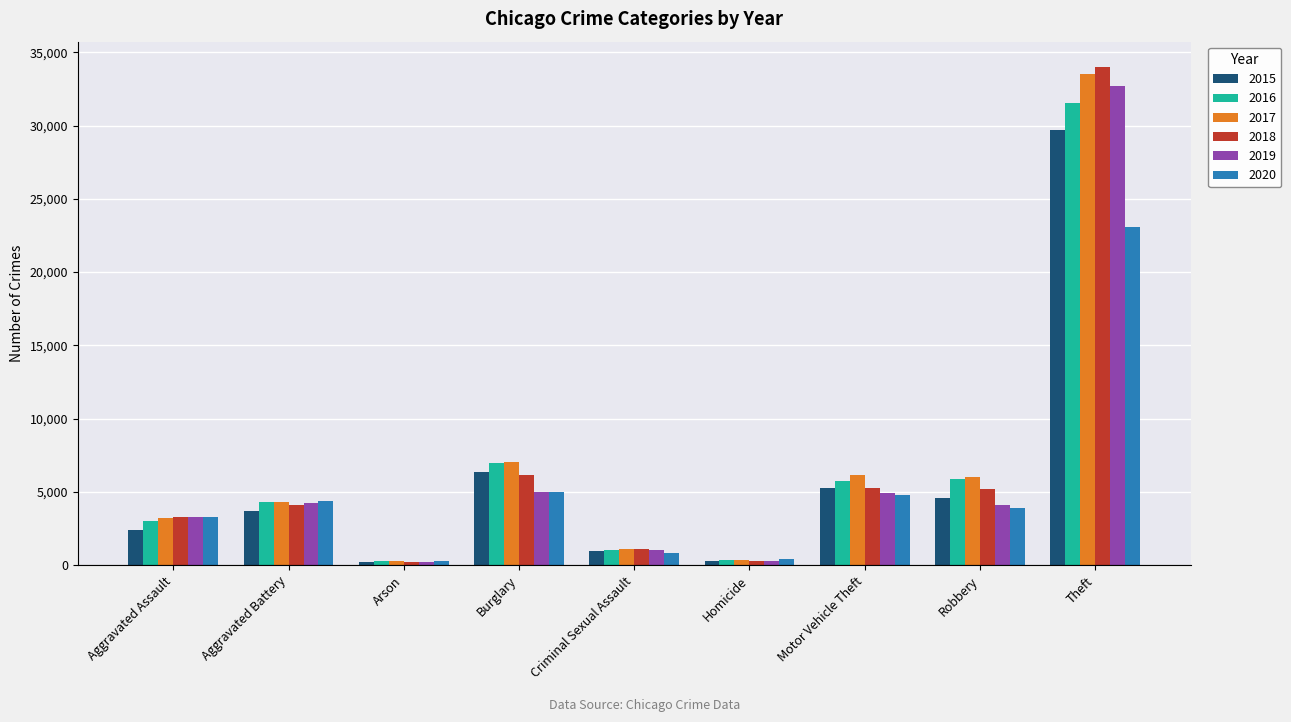

At which label does 2016 reach its peak?

Theft